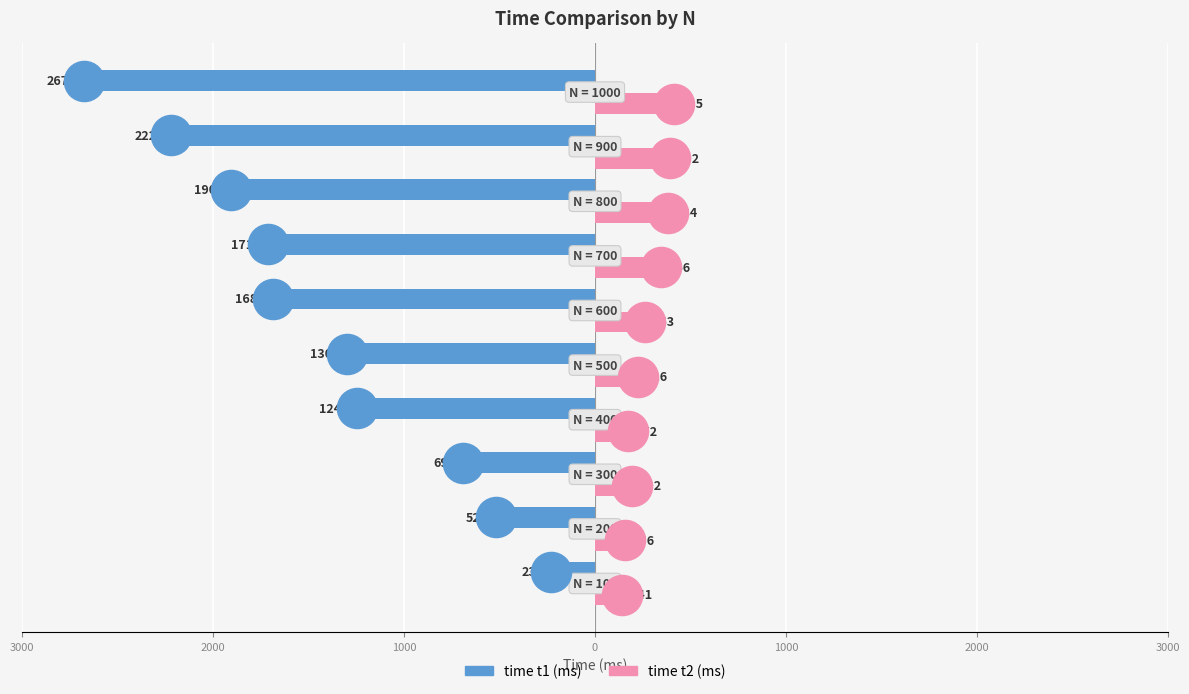

What are all the series names shown in the legend?

time t1 (ms), time t2 (ms)